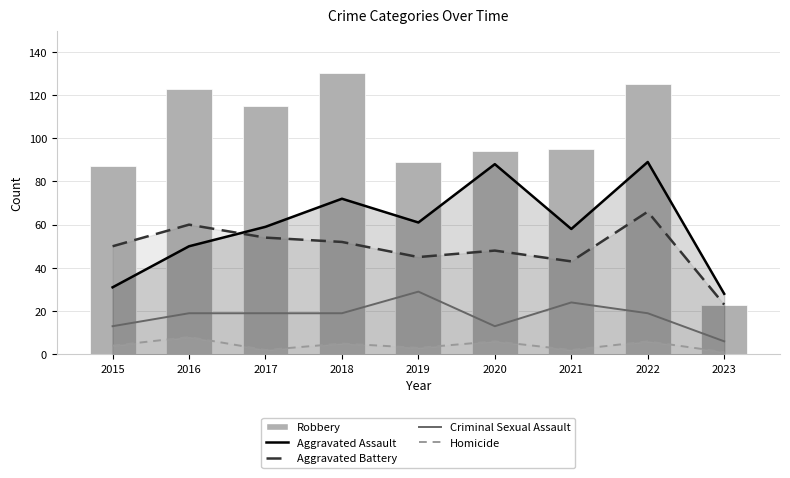

List the labels in order of value, smallest first.

2023, 2015, 2019, 2020, 2021, 2017, 2016, 2022, 2018